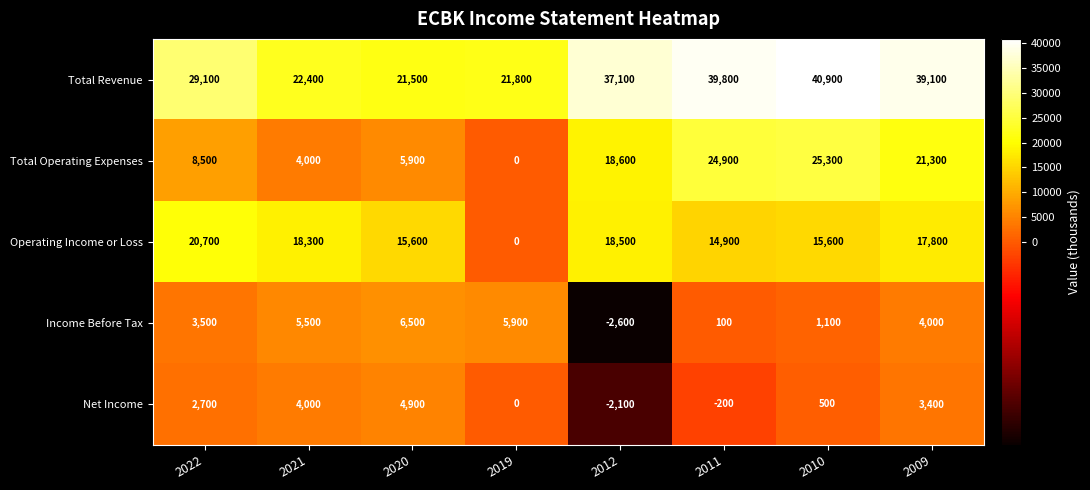

What is the minimum value shown in the chart?

-2600